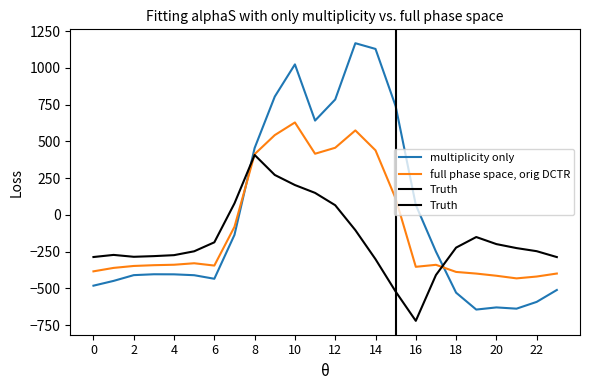

True or false: row_0.1 has more than 1 points higher than both neighbors.

True